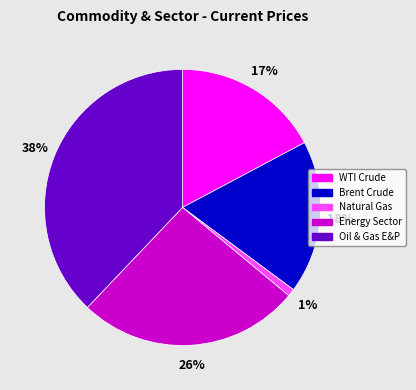

What percentage is the Energy Sector slice, to the nearest percent?

26%